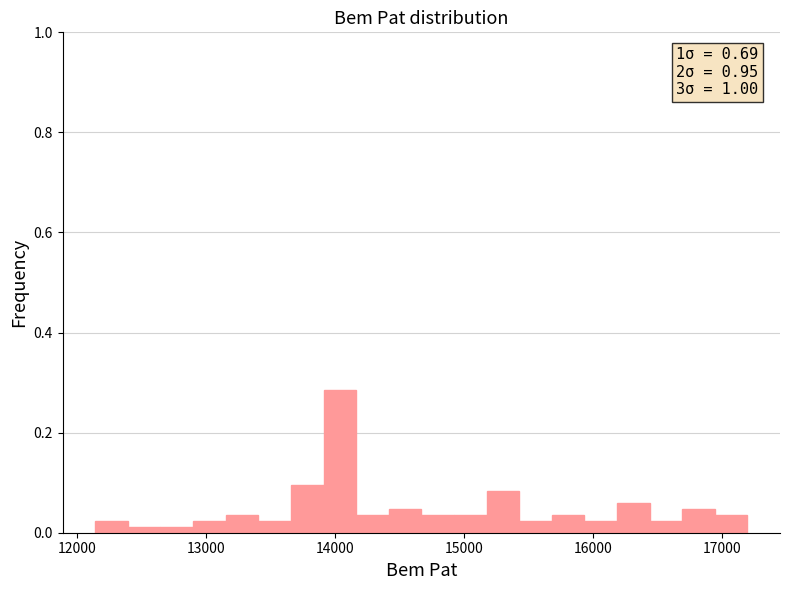

Around what value on the x-axis is the tallest bar? Give the approximate position of its centre, as read against the axis.

14000